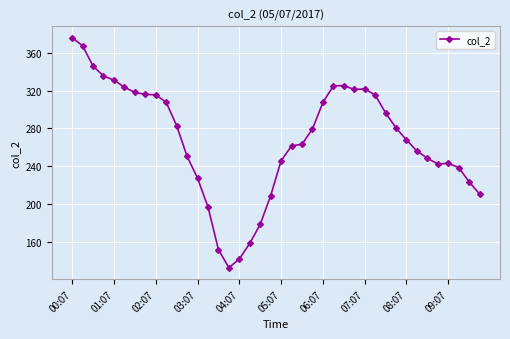

What is the value of the 37th point from the left?

243.0